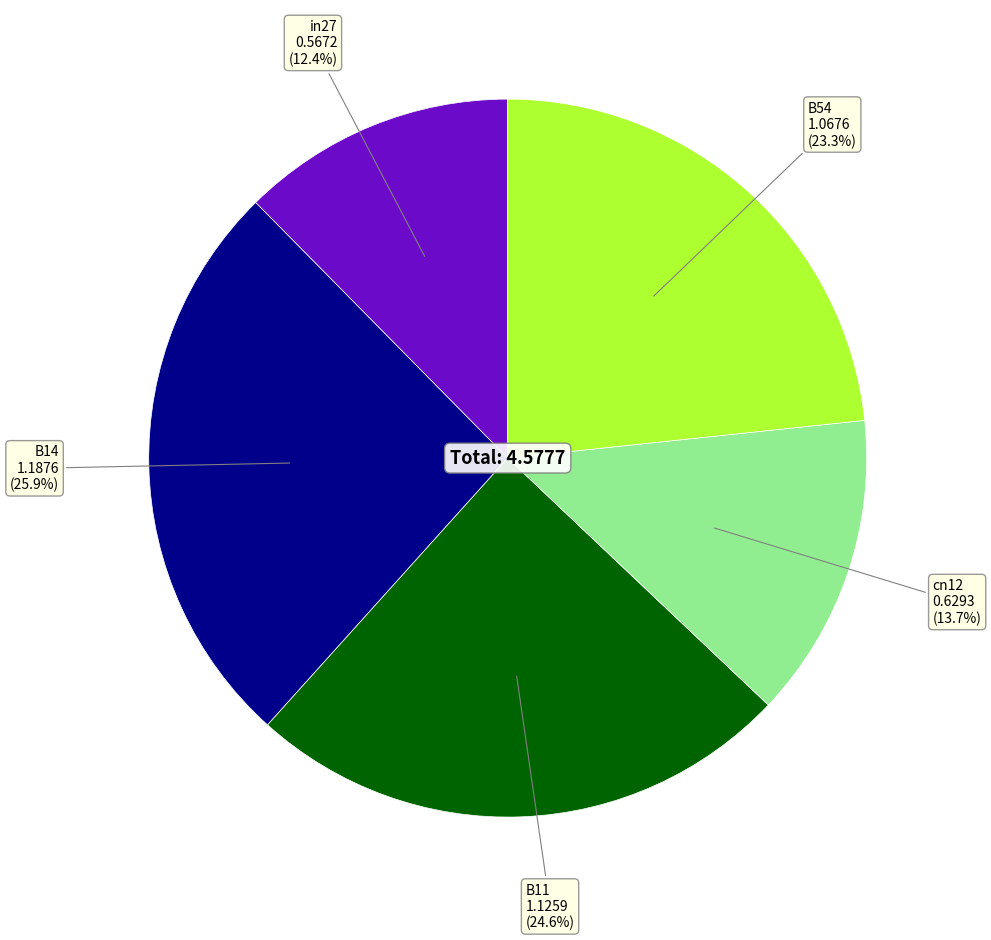

Is there any slice that represents more than half of the pie?

No